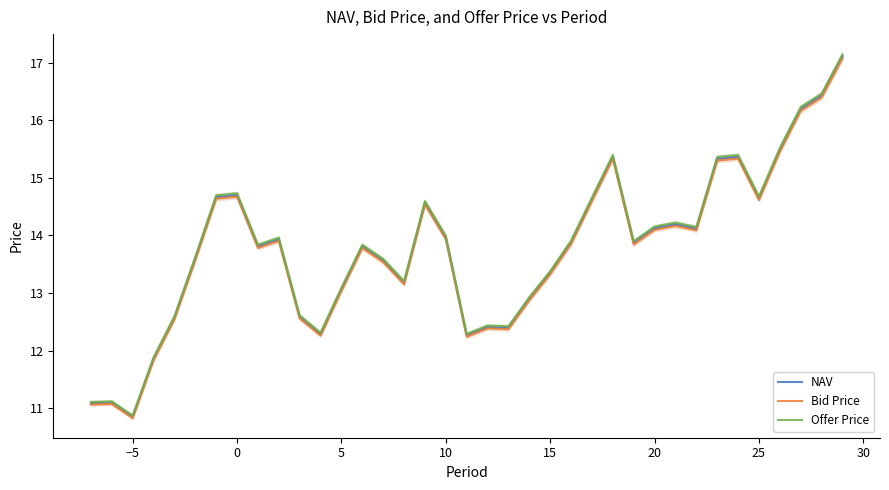

The value of NAV at 0 is 4.6. True or false?

False